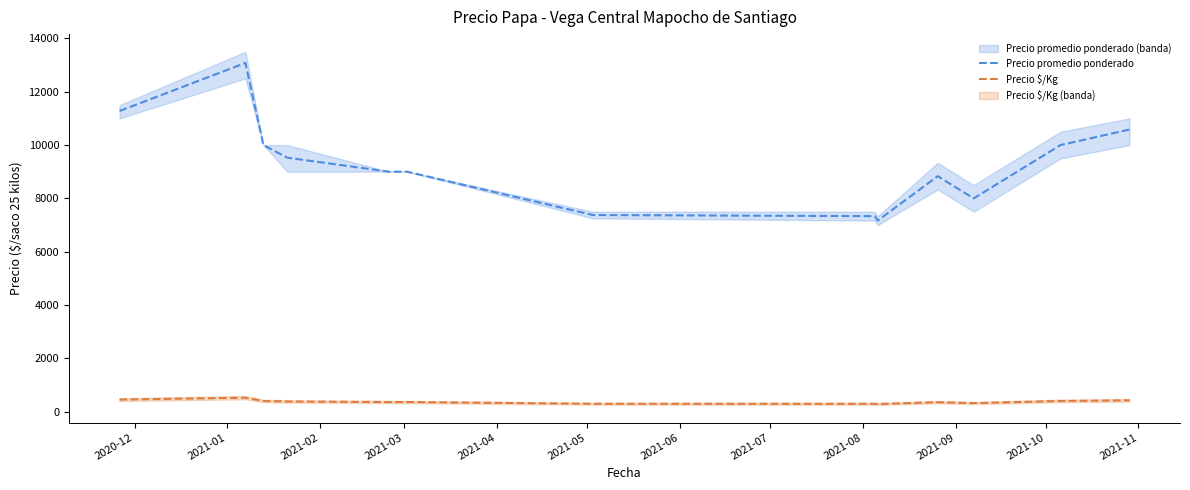

True or false: Precio $/Kg and Precio promedio ponderado intersect in this chart.

False